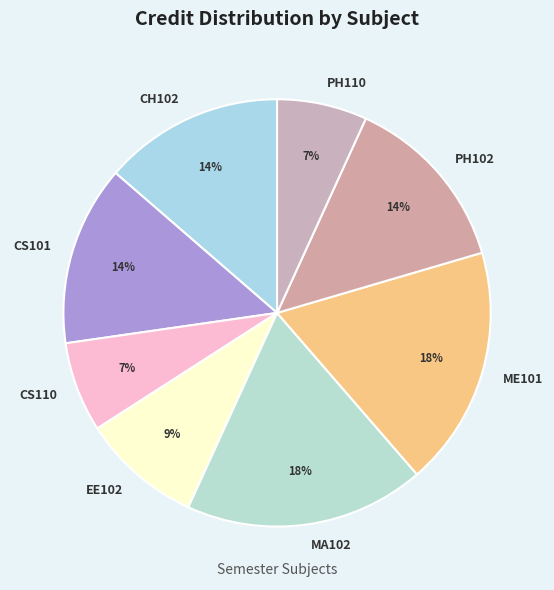

What percentage is the CS110 slice, to the nearest percent?

7%